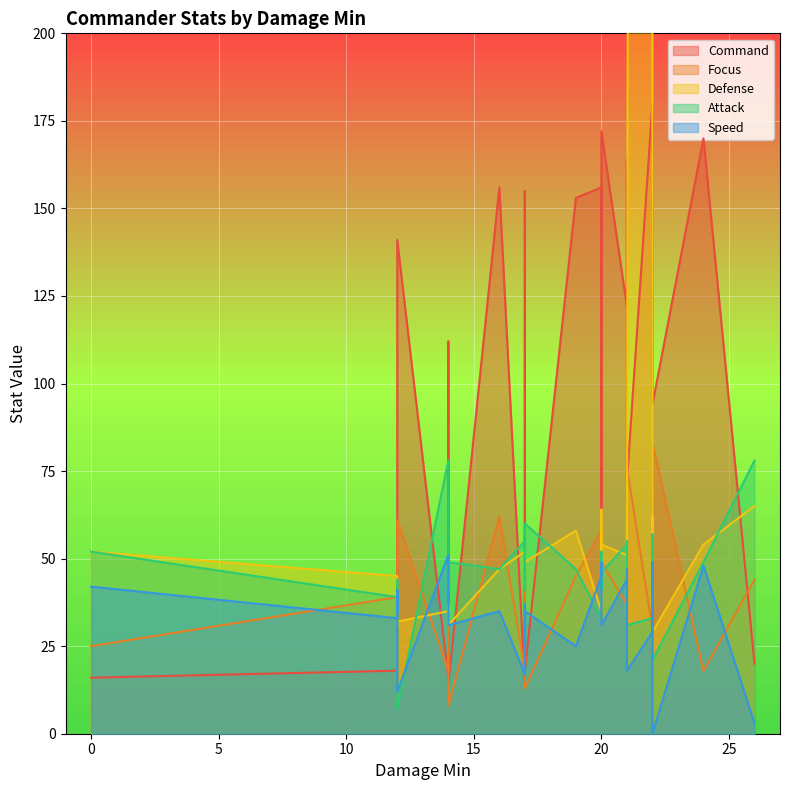

Which label corresponds to the smallest value in the chart?

22